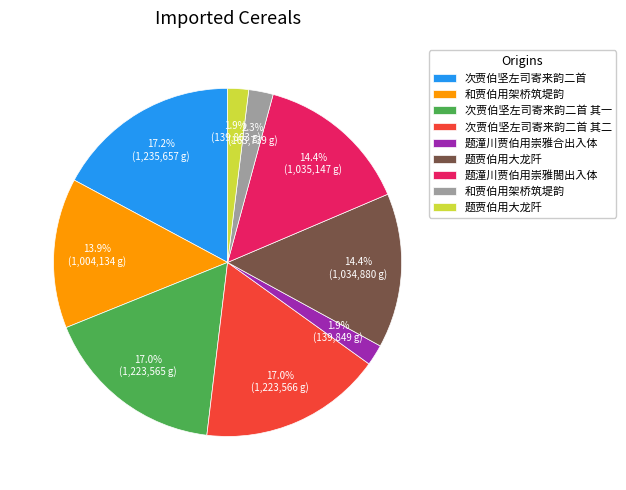

Does any single category account for the majority?

No